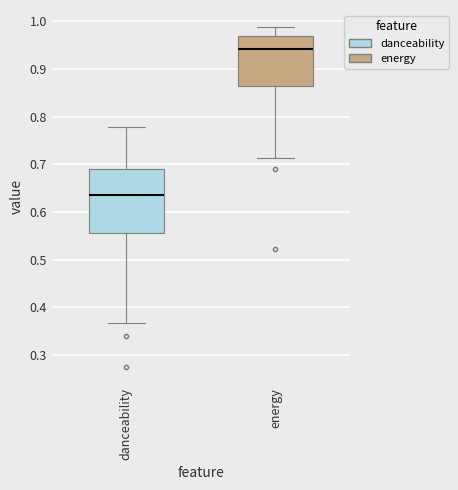

Which box's median line is the lowest?

danceability